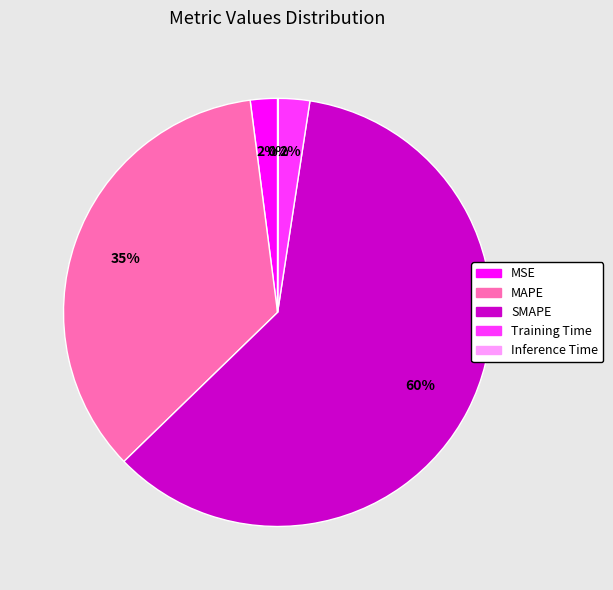

Combined, do Training Time and MAPE account for over 50%?

No